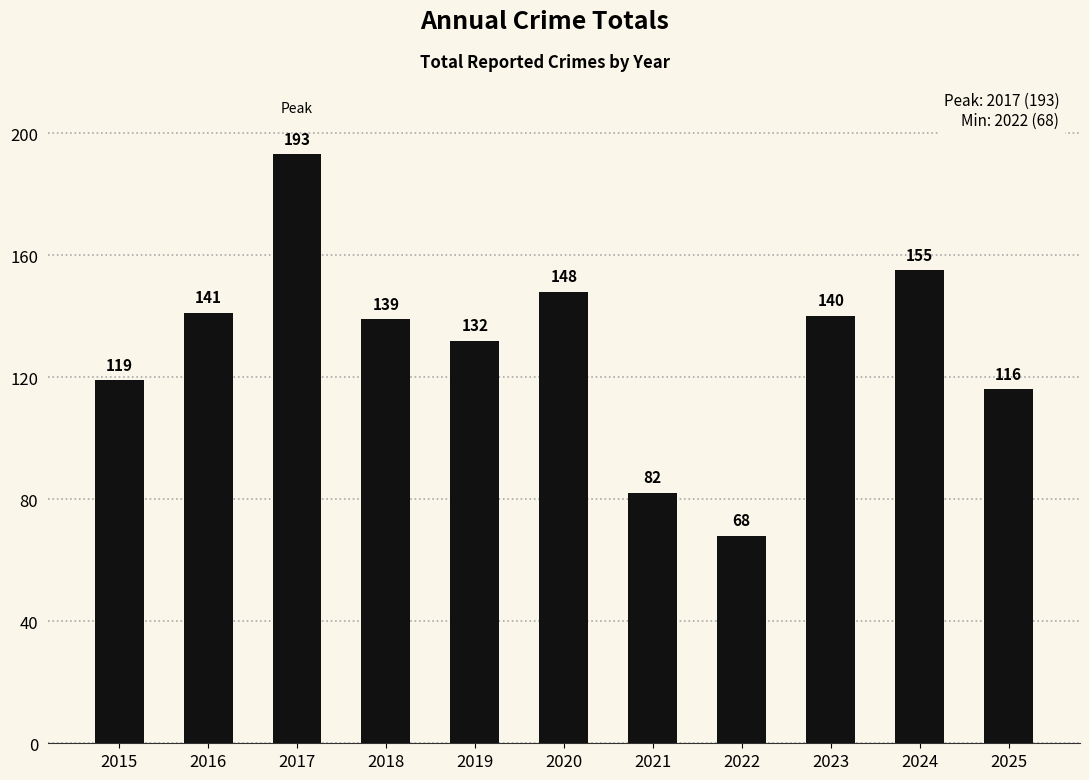

What is the difference between the values at 2023 and 2024?

15